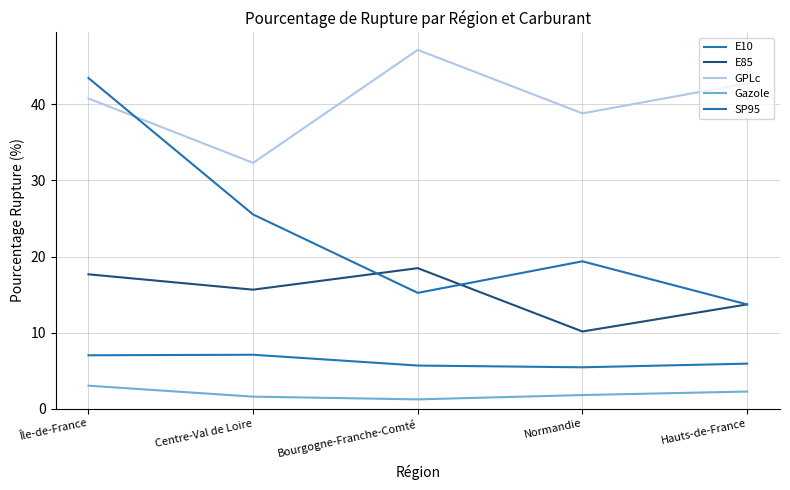

What is the label of the 2nd point from the left?

Centre-Val de Loire